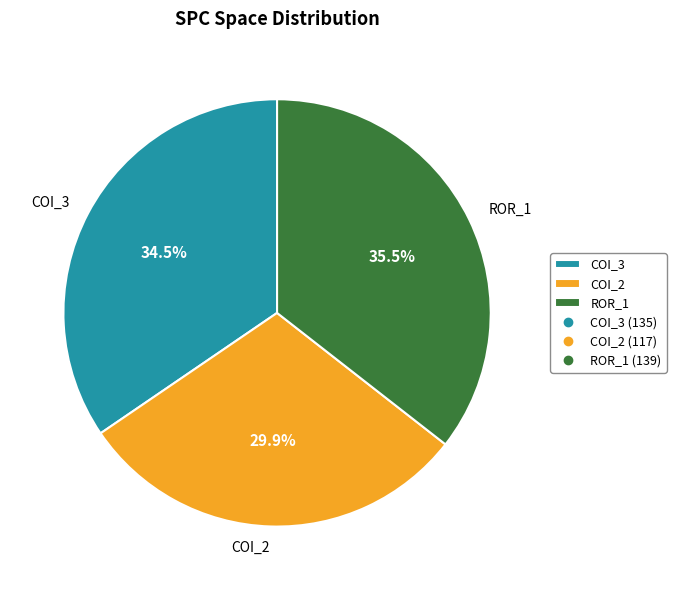

Do COI_3 and COI_2 together represent more than half of the pie?

Yes